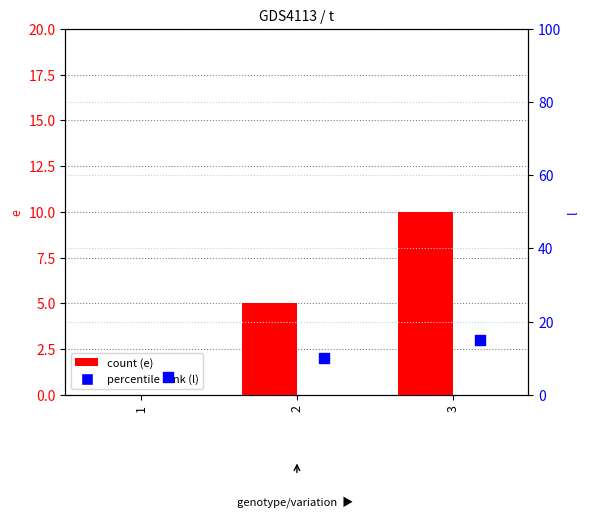

At which category is the sum across all series the highest?

3